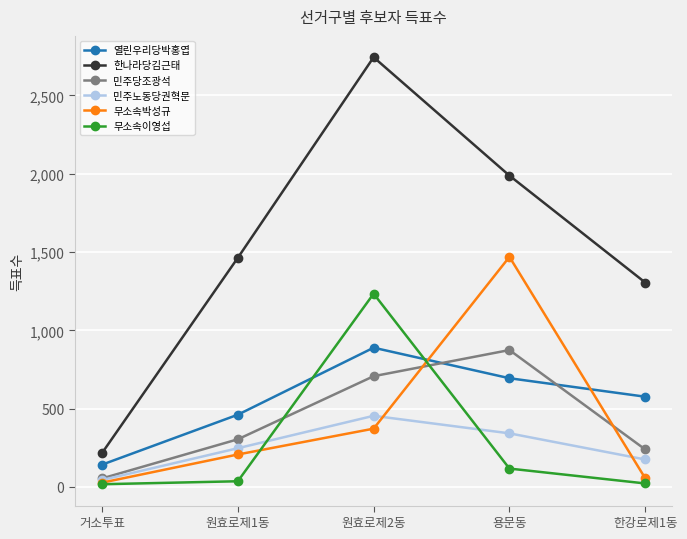

What position from the right is 원효로제2동?

3